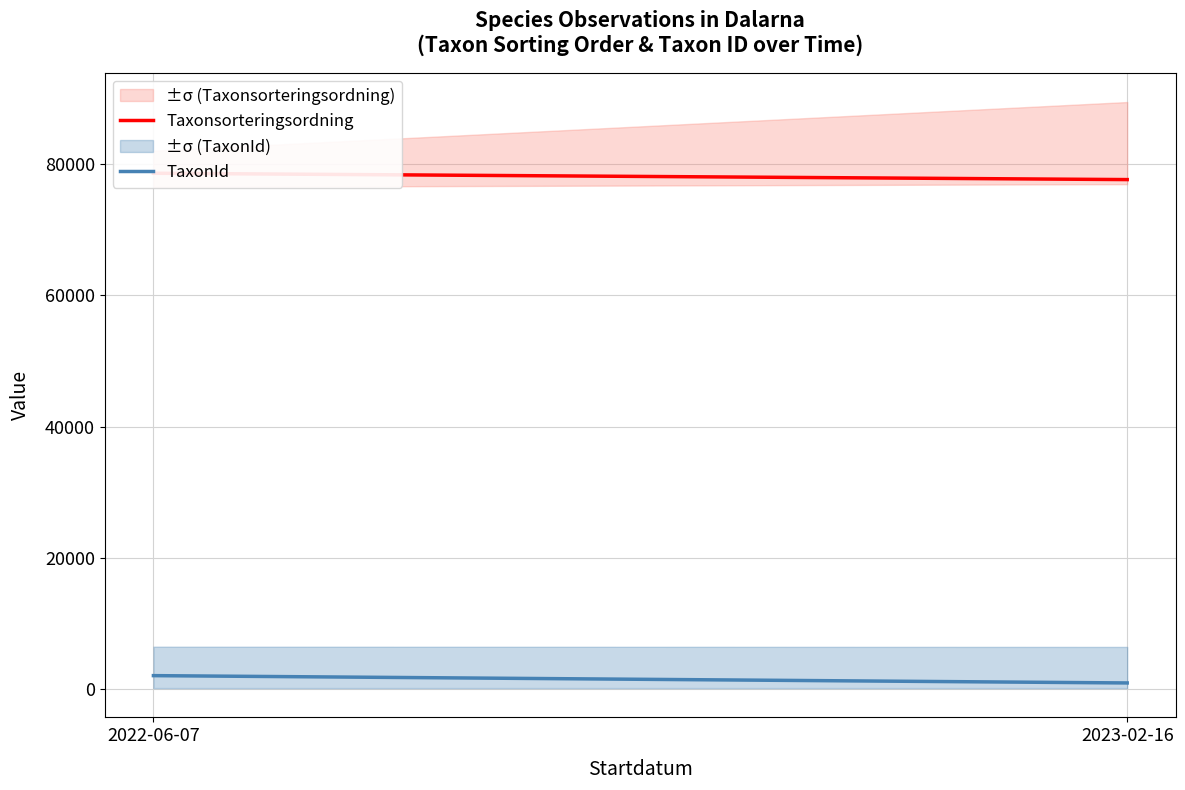

Between 2023-02-16 and 2022-06-07, which is larger?

2022-06-07